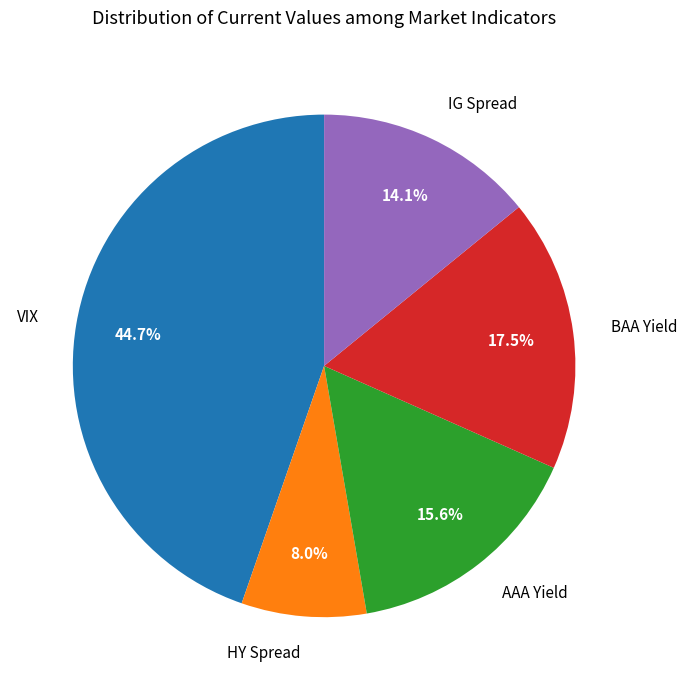

What is the smallest slice in the pie chart?

HY Spread